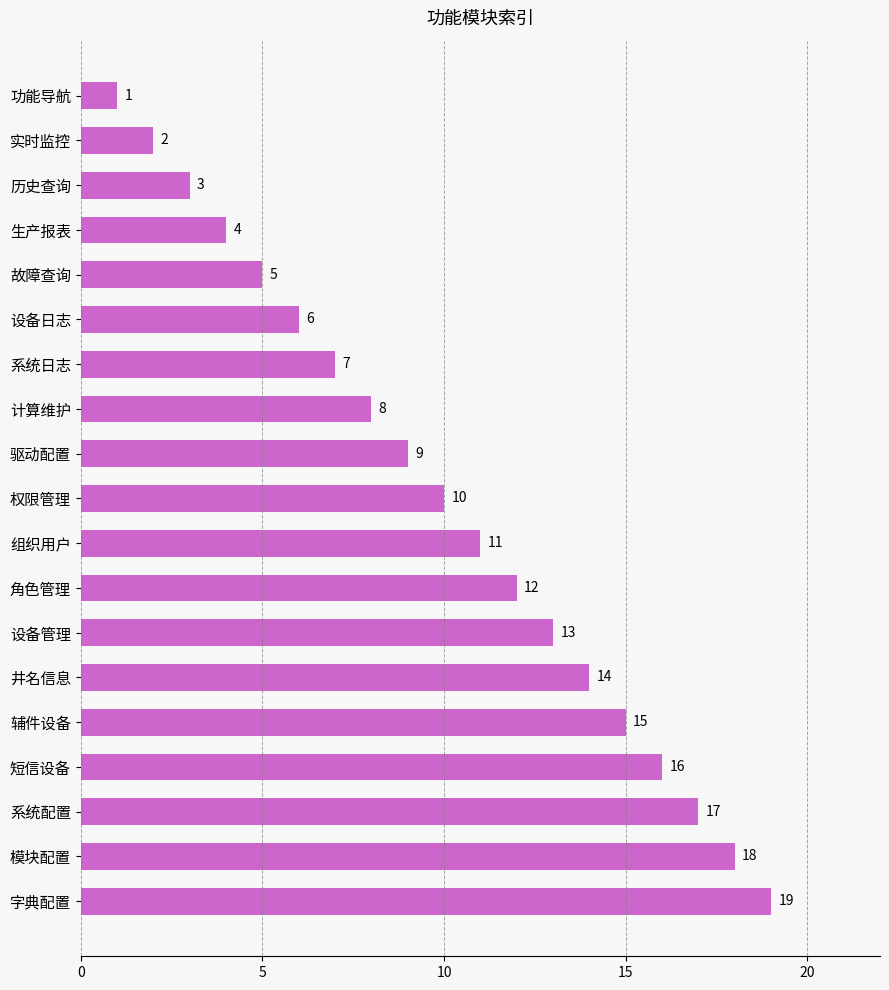

What is the label of the 8th bar from the bottom?

角色管理